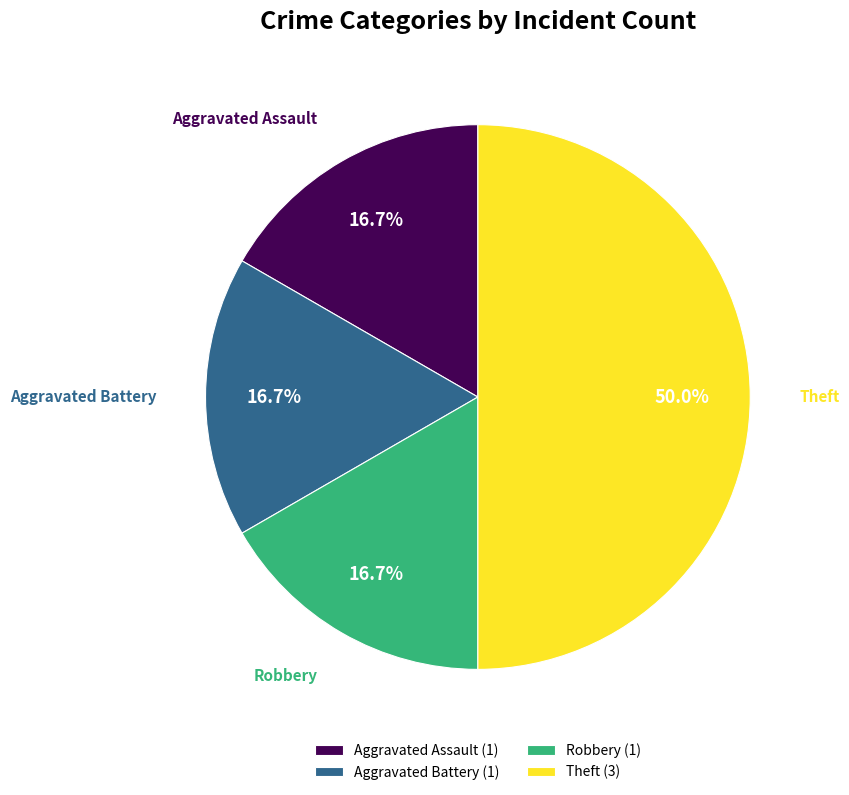

To the nearest percent, what percentage of the pie is Robbery?

17%